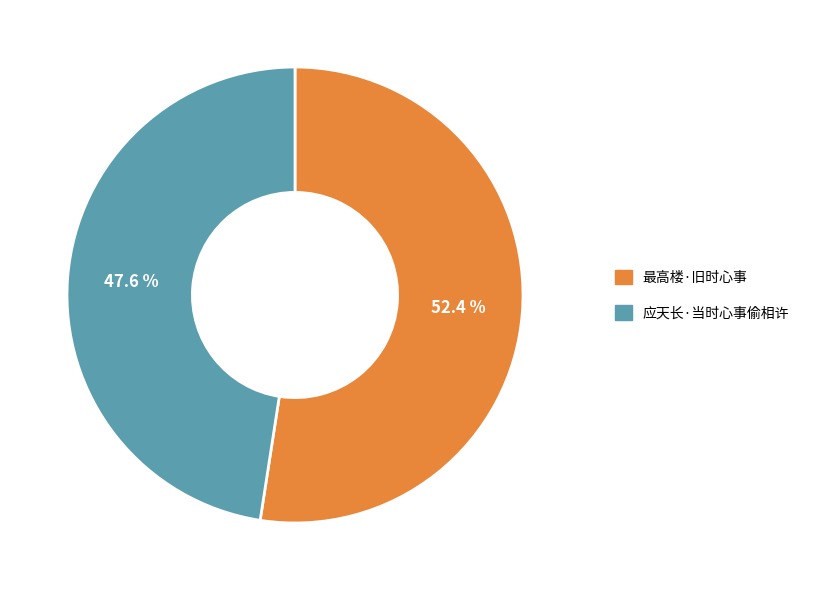

Does 应天长·当时心事偷相许 represent more than half of the total?

No